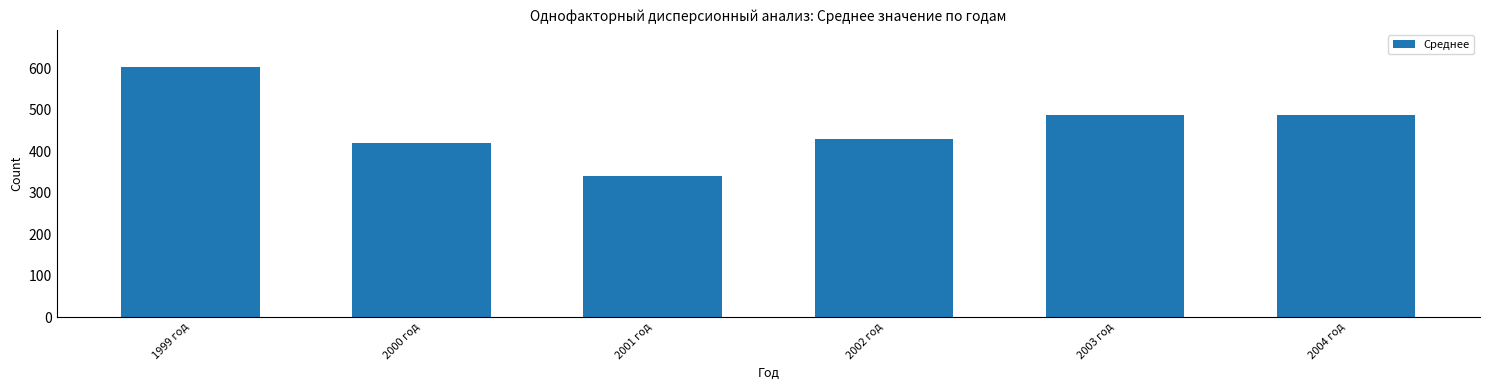

Are the bars horizontal?

No